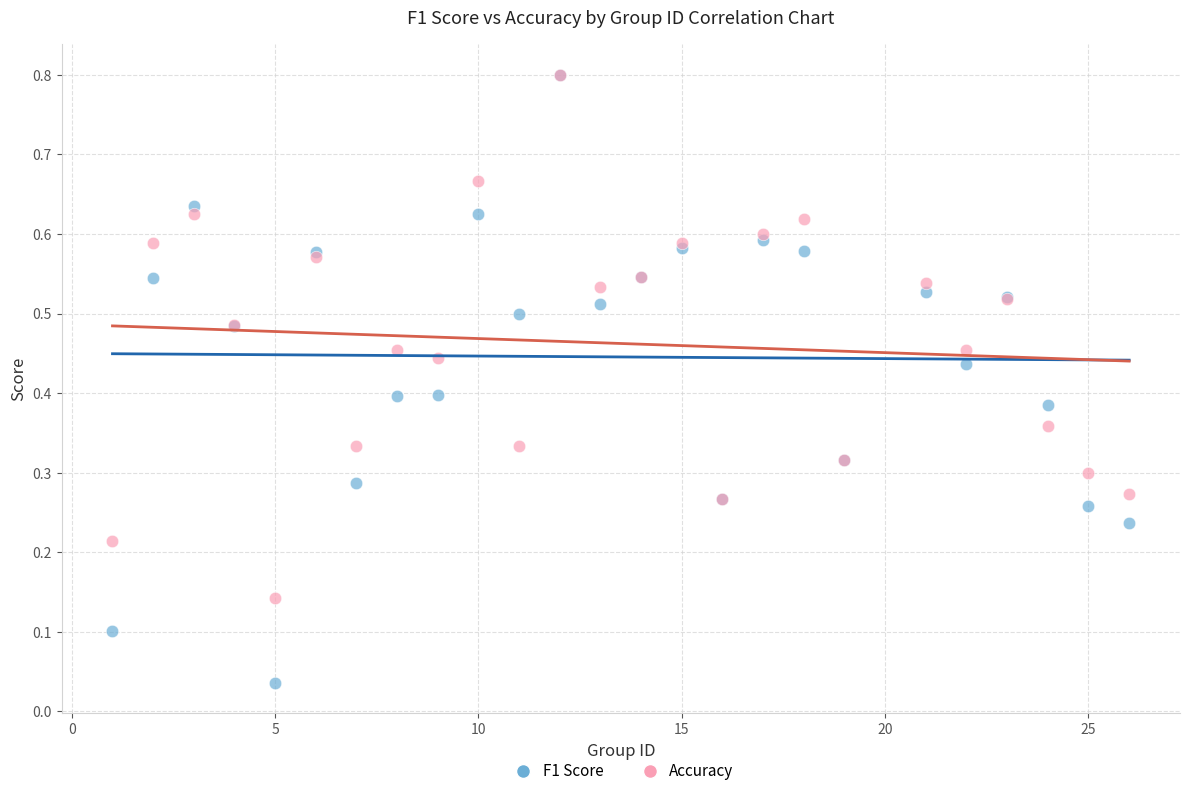

Which series has the largest Y range (max minus min)?

F1 Score